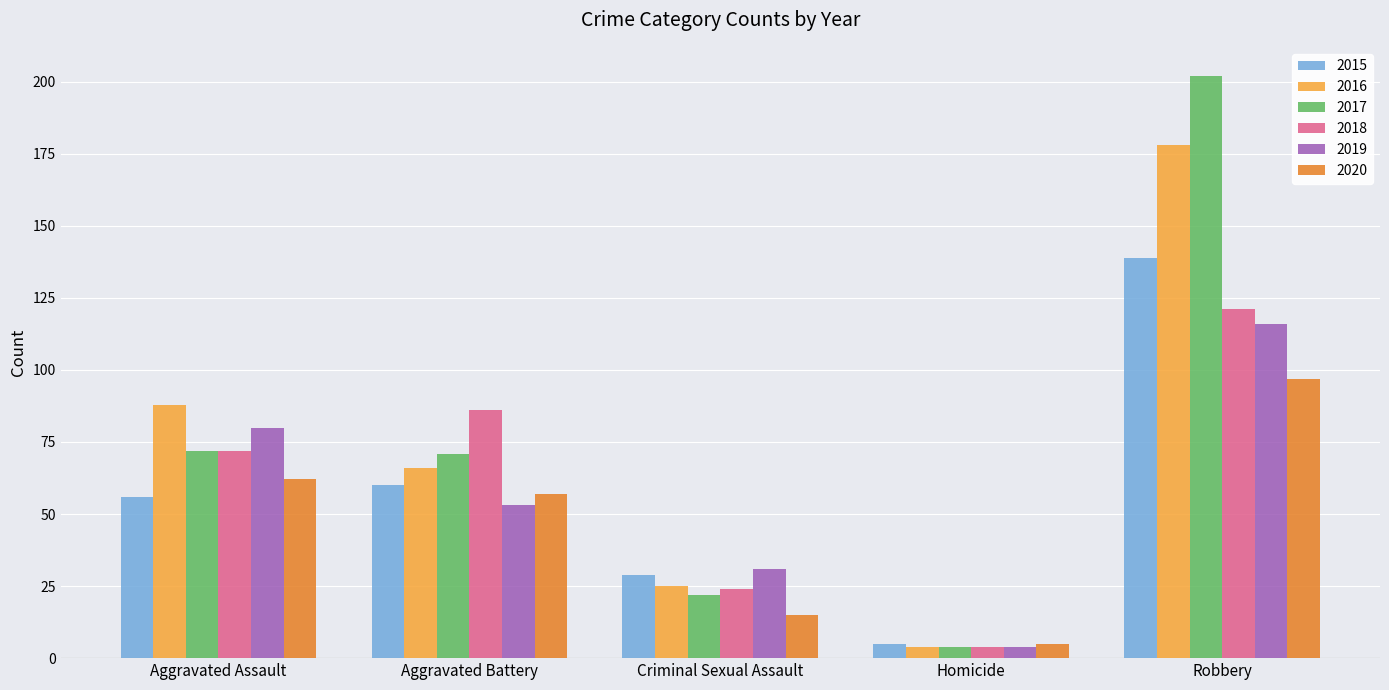

What is the label of the 2nd bar from the left?

Aggravated Battery